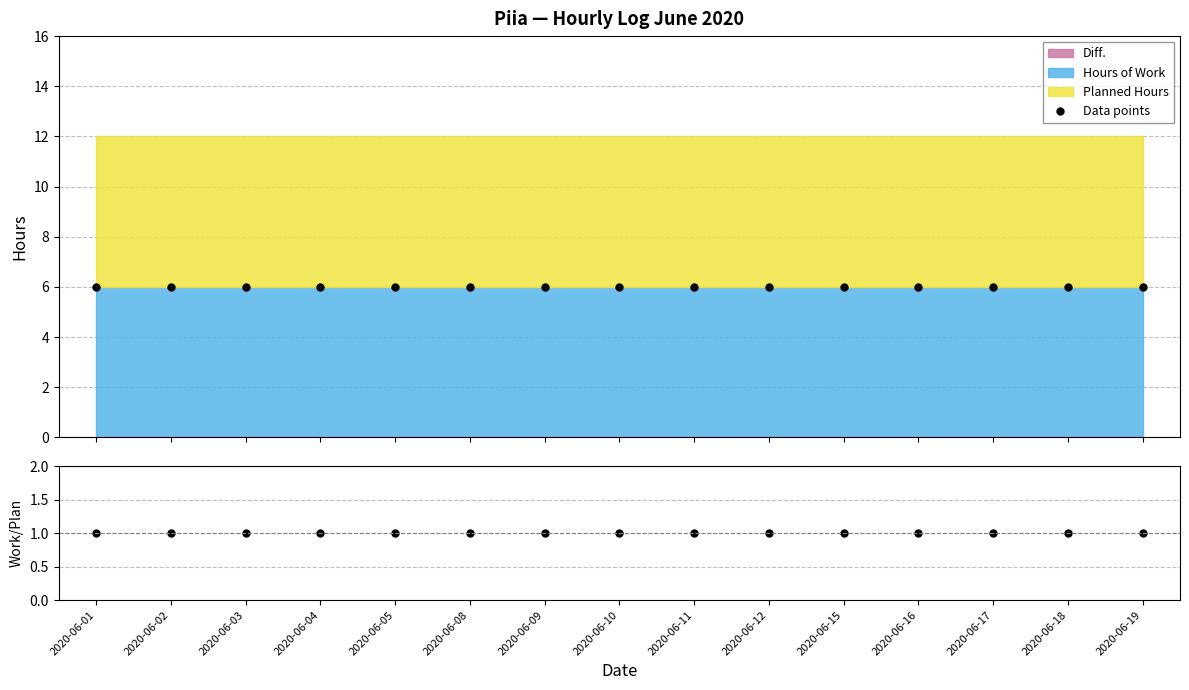

At 2020-06-09, list the series in order from smallest to largest.

Work/Planned, Data points